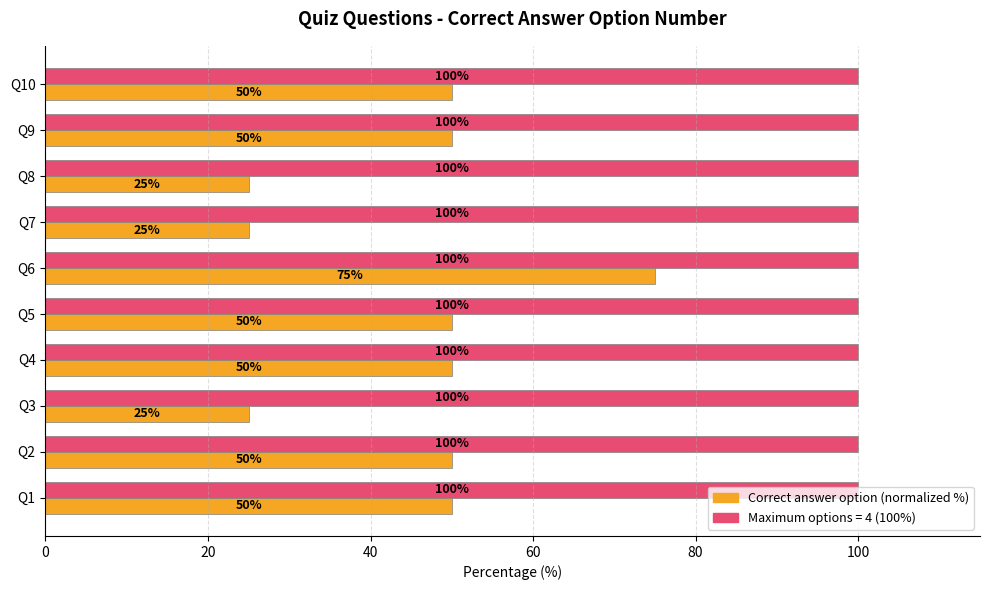

What is the difference between the highest and lowest values at Q1?

50